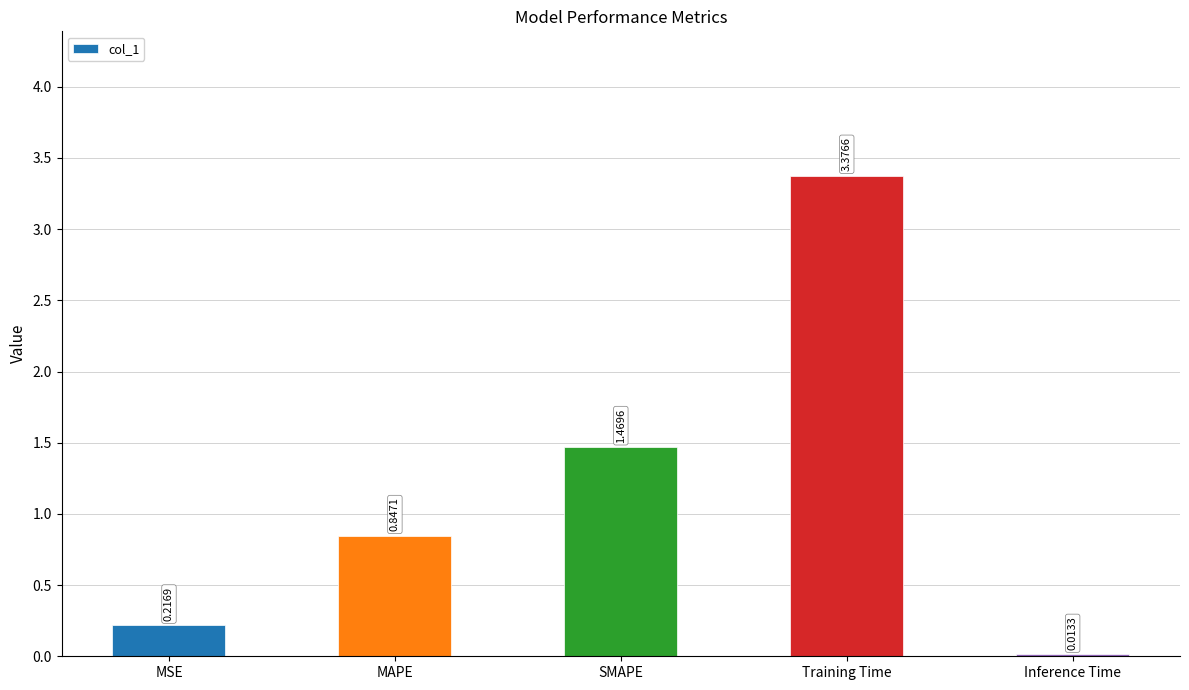

What is the average value?

1.2